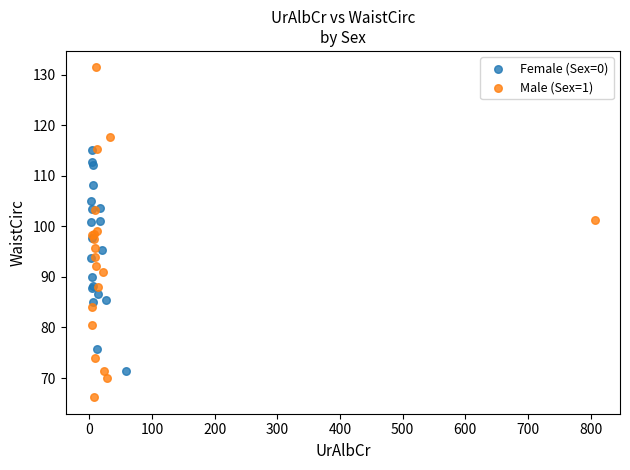

Which series has the widest spread of Y values?

Male (Sex=1)